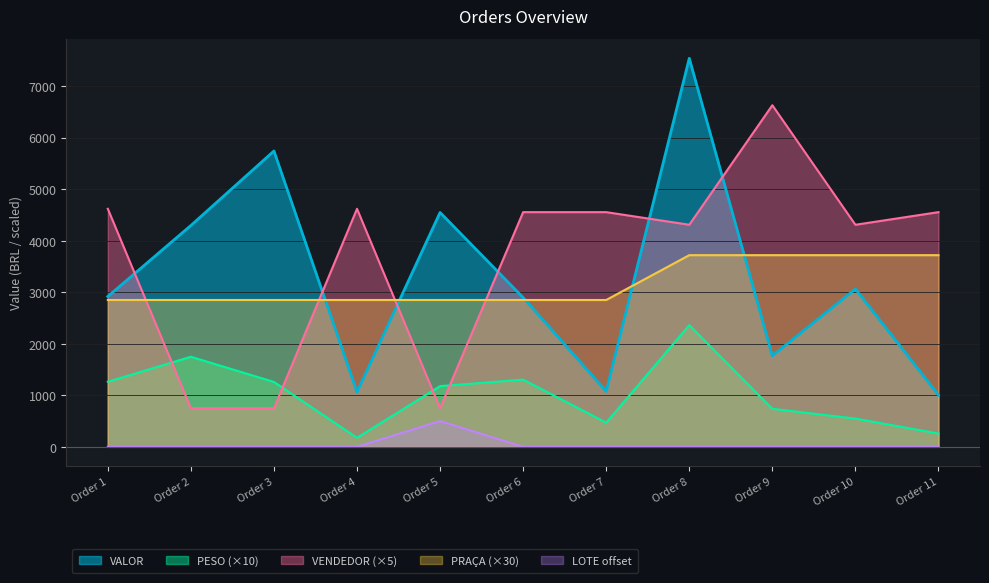

How many data points in VENDEDOR are above 4555?

3